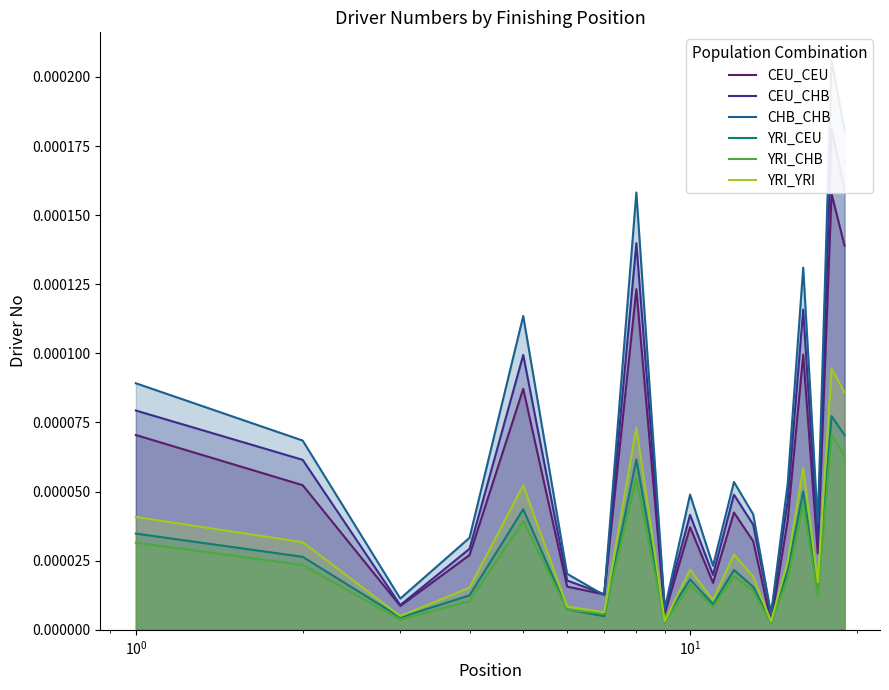

True or false: CEU_CEU has more than 1 interior local peaks.

True